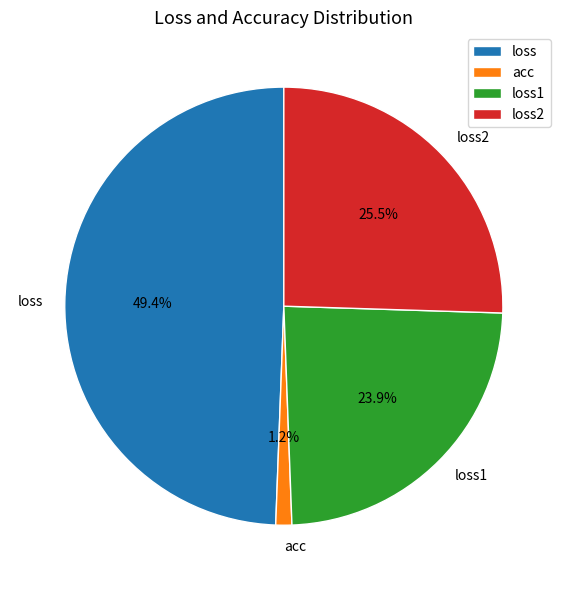

Count the number of slices in the pie.

4